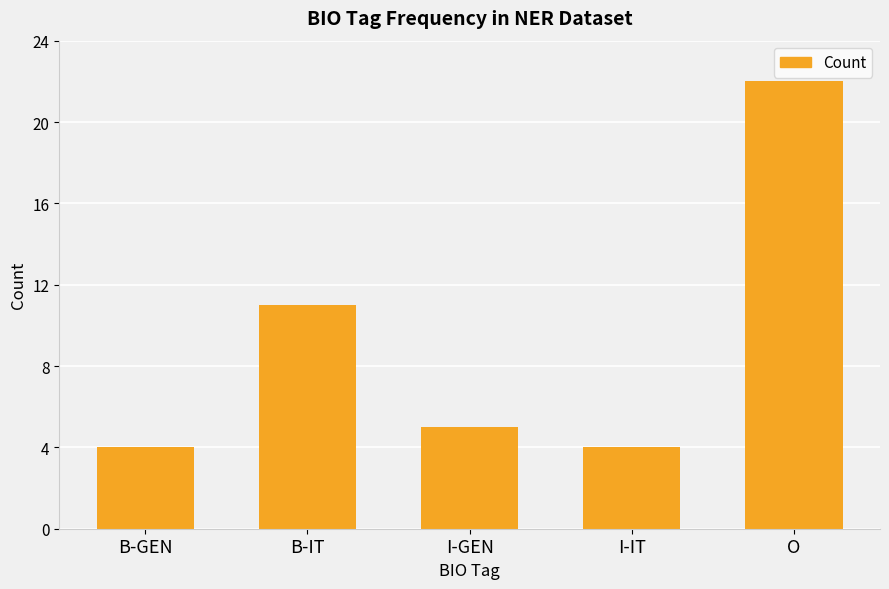

True or false: the data shows 4 at B-GEN.

True